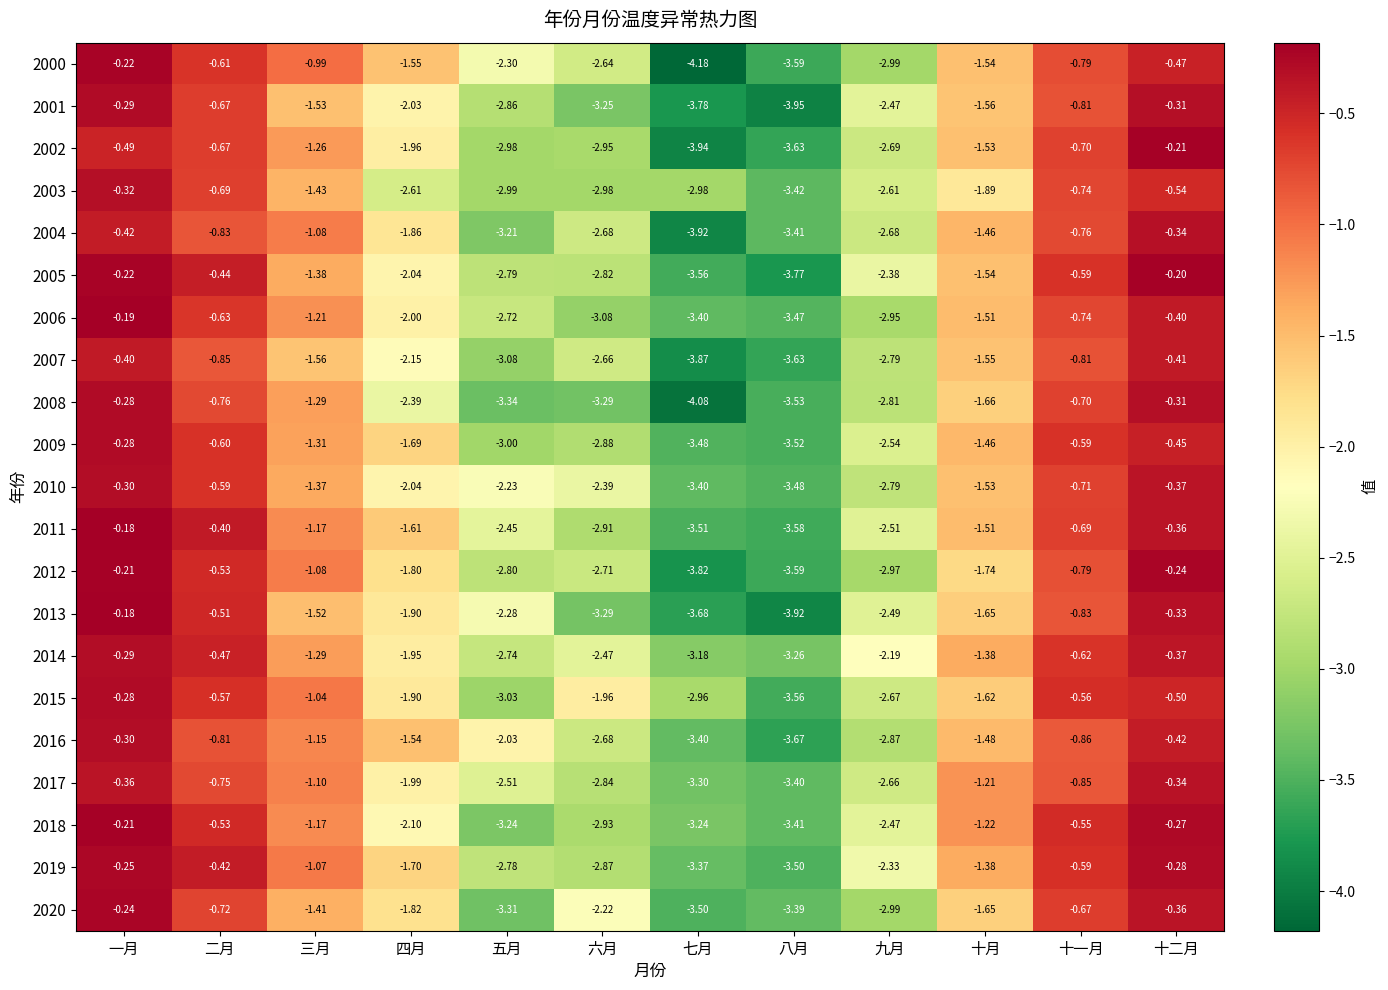

At which label does 2019 reach its peak?

一月